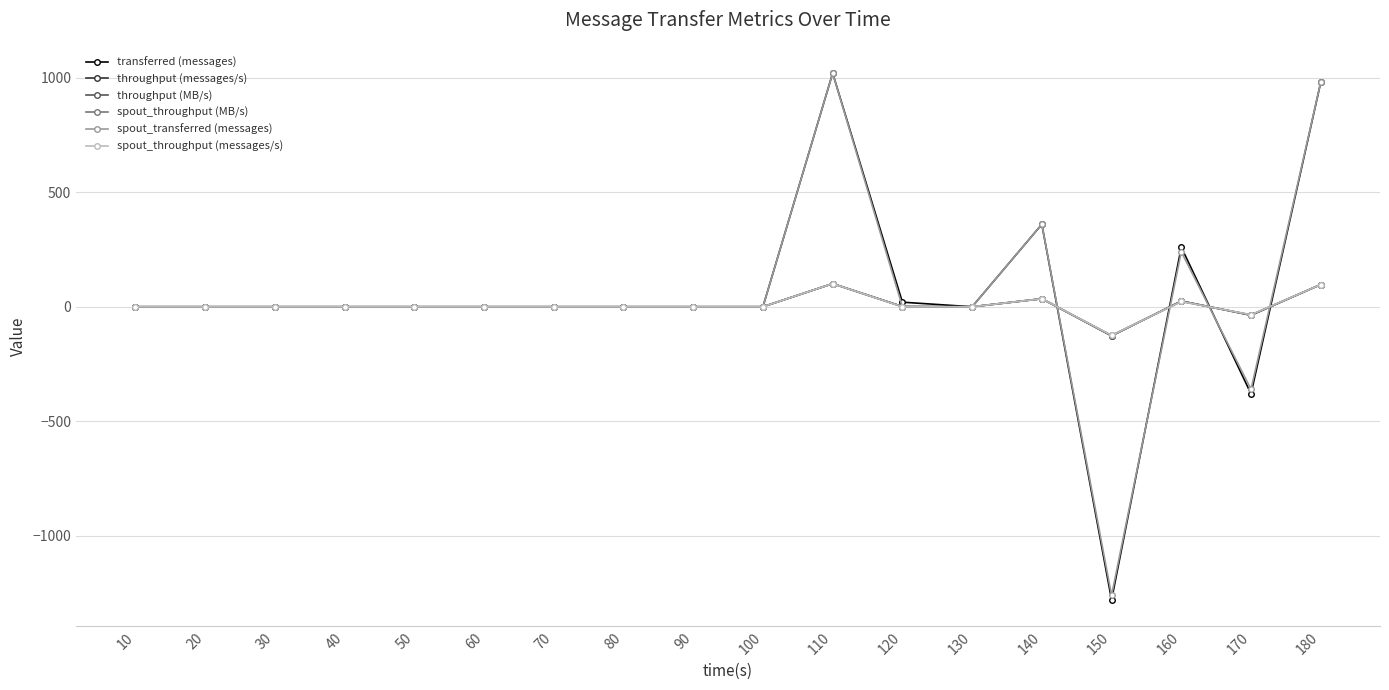

The spout_throughput (MB/s) series shows -11 at 170. True or false?

False